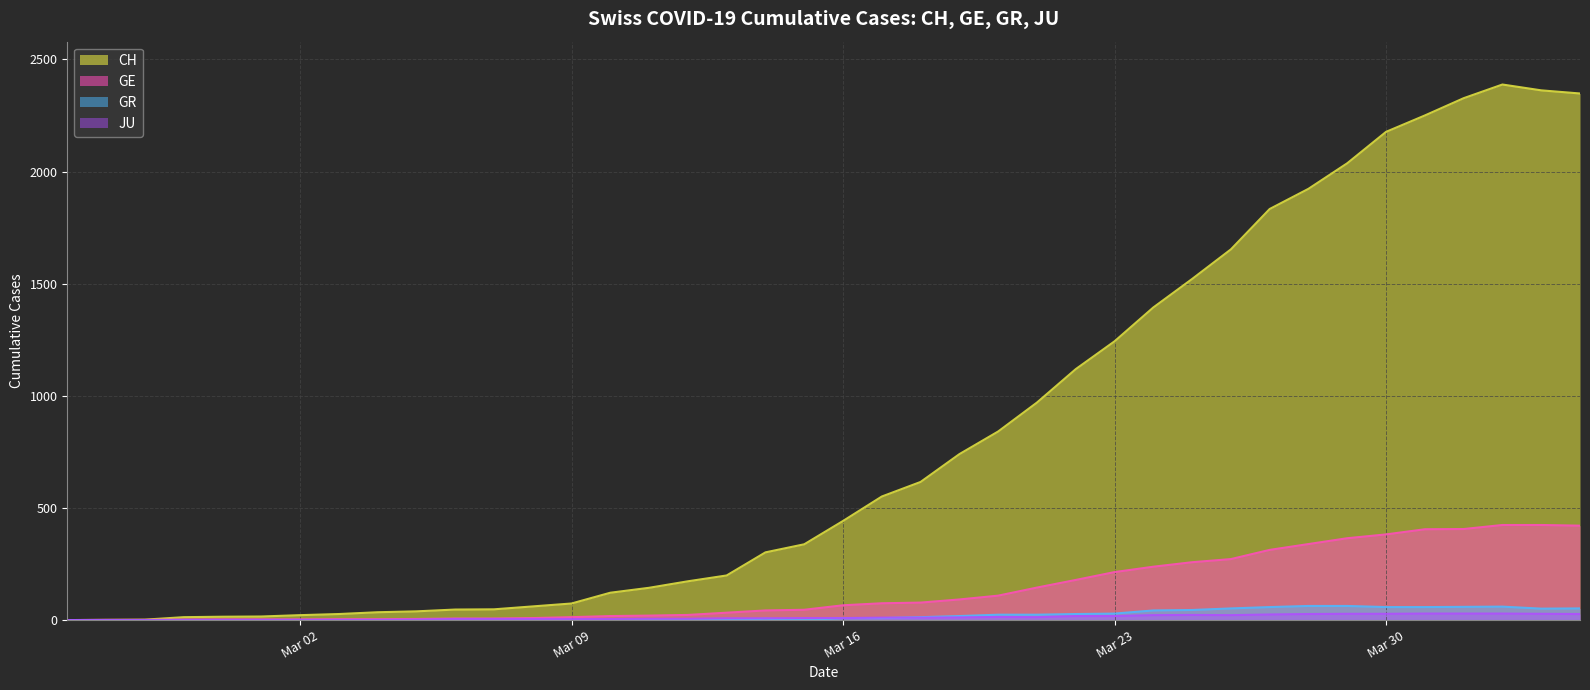

Which series has the largest total across all categories?

CH line